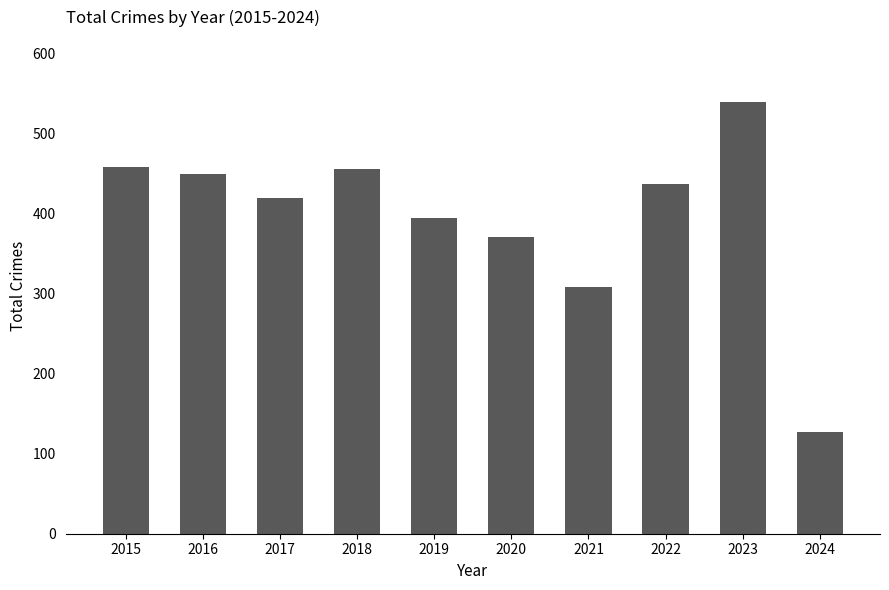

What is the maximum value shown in the chart?

539